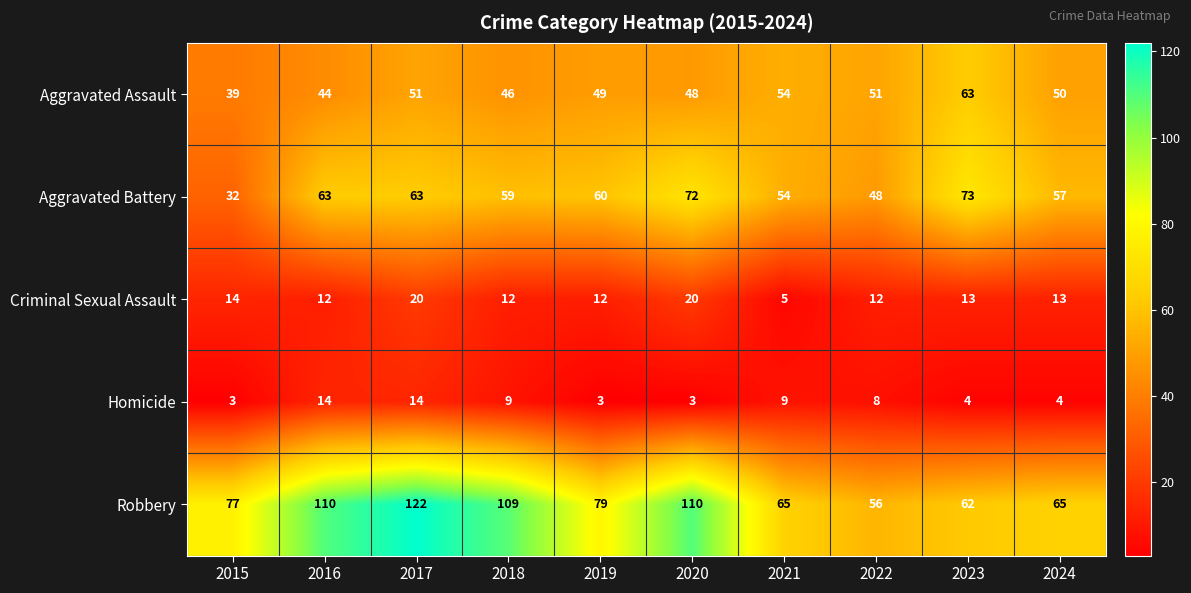

Where is Homicide nearest to the value 8?

2022